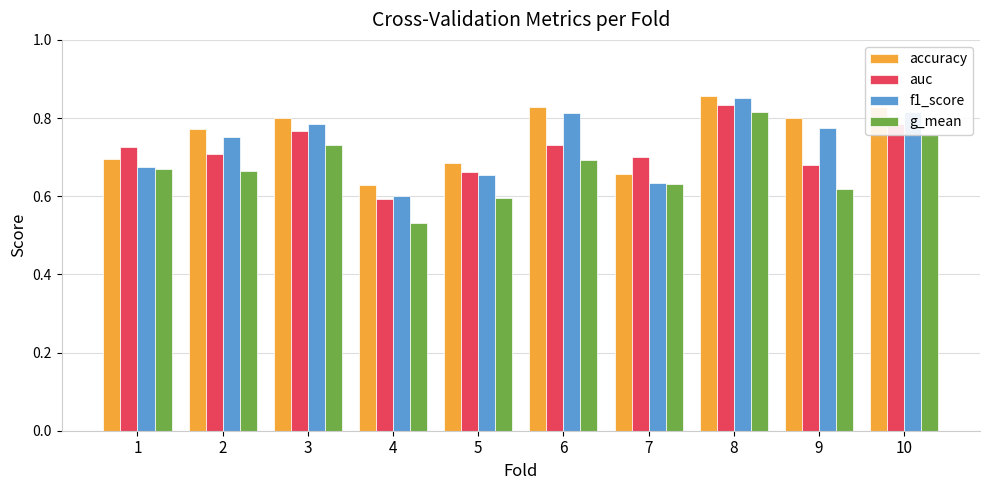

What is the difference between the maximum and minimum values in the g_mean series?

0.3